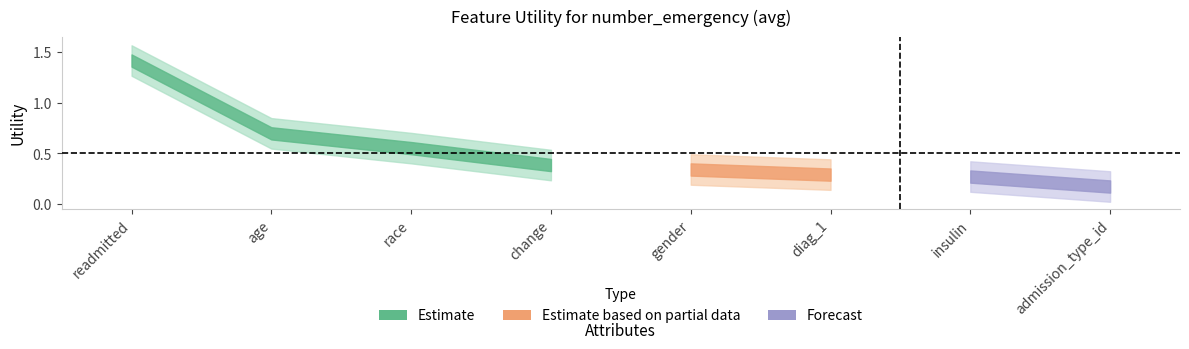

Does the chart display data point markers on the line(s)?

No